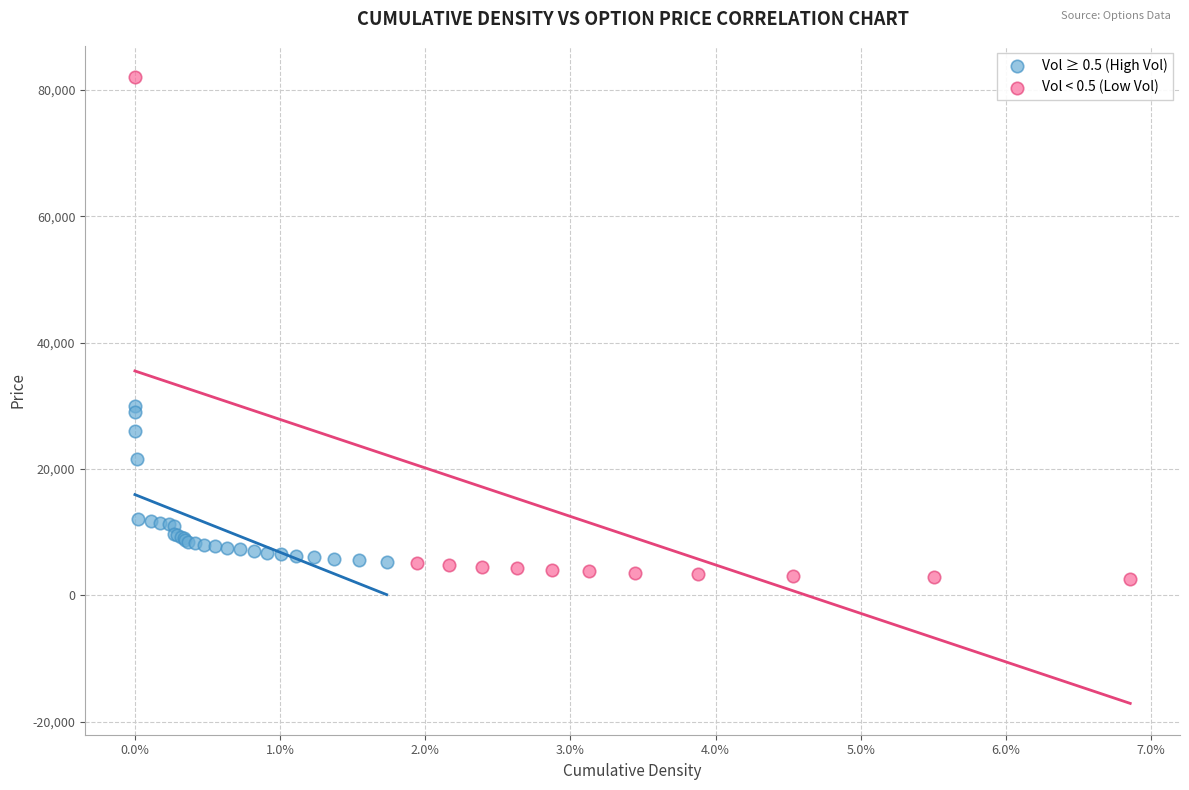

Which series reaches the maximum Y coordinate?

Vol < 0.5 (Low Vol)